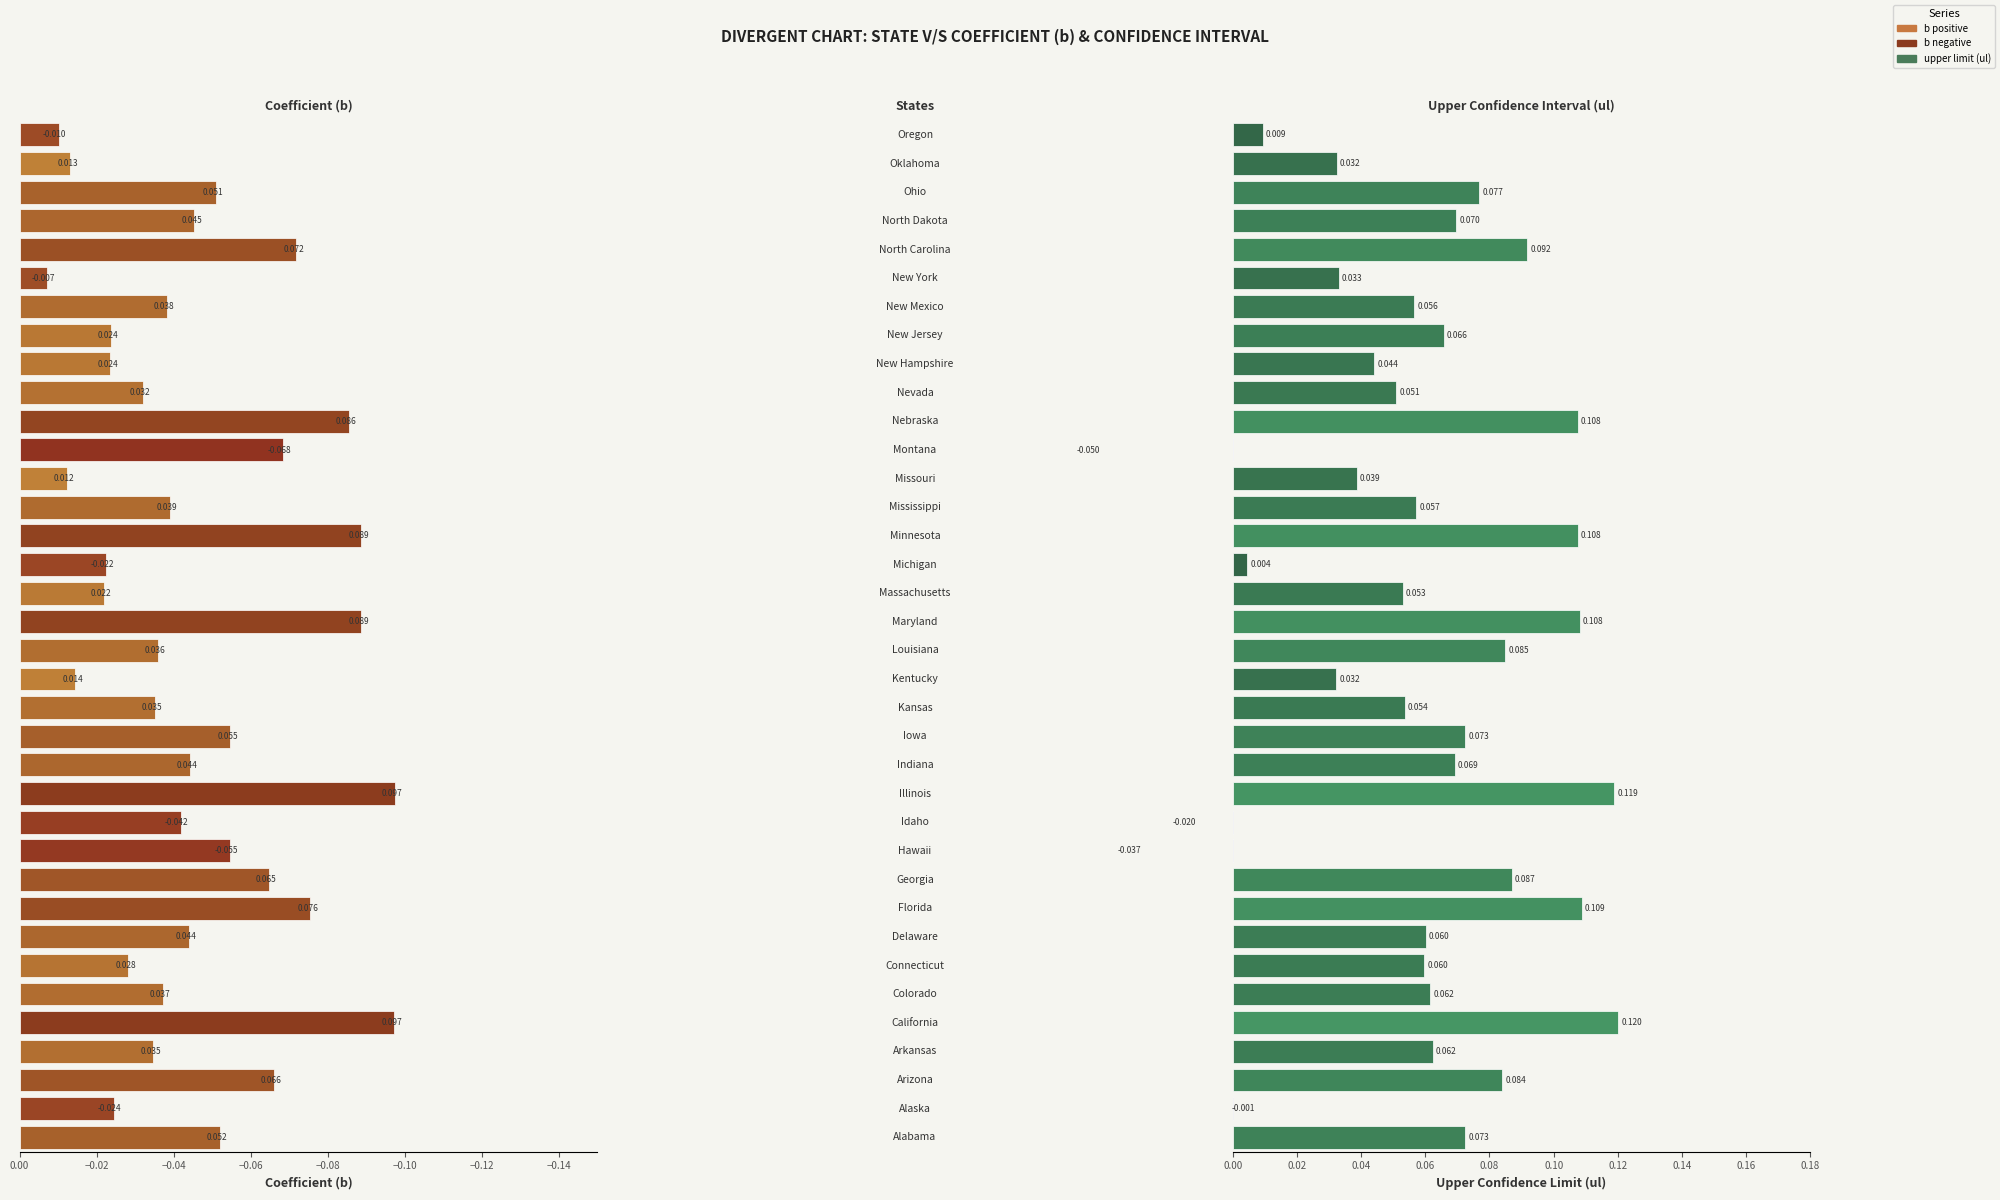

What position from the left is −0.04?

7